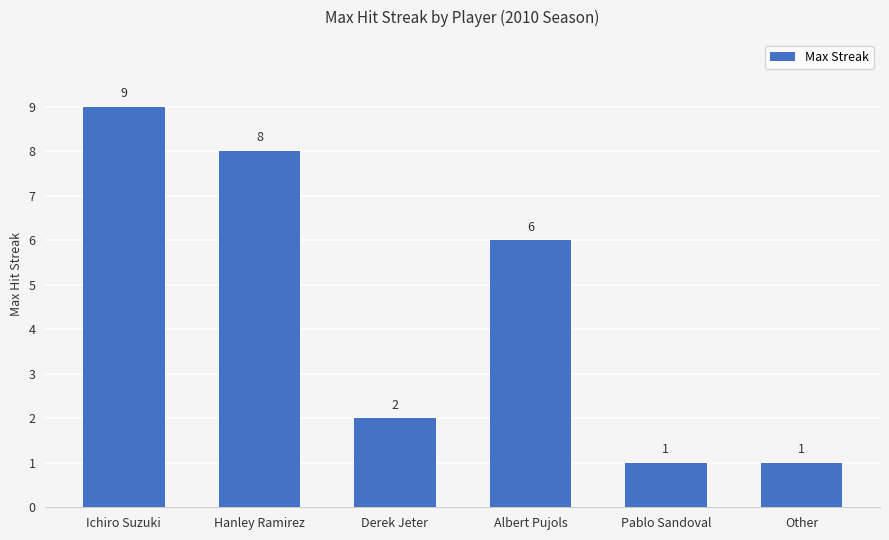

What is the greatest value displayed?

9